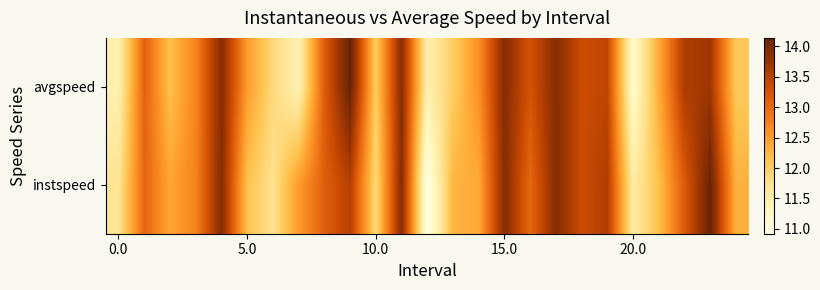

At which category is the sum across all series the highest?

23